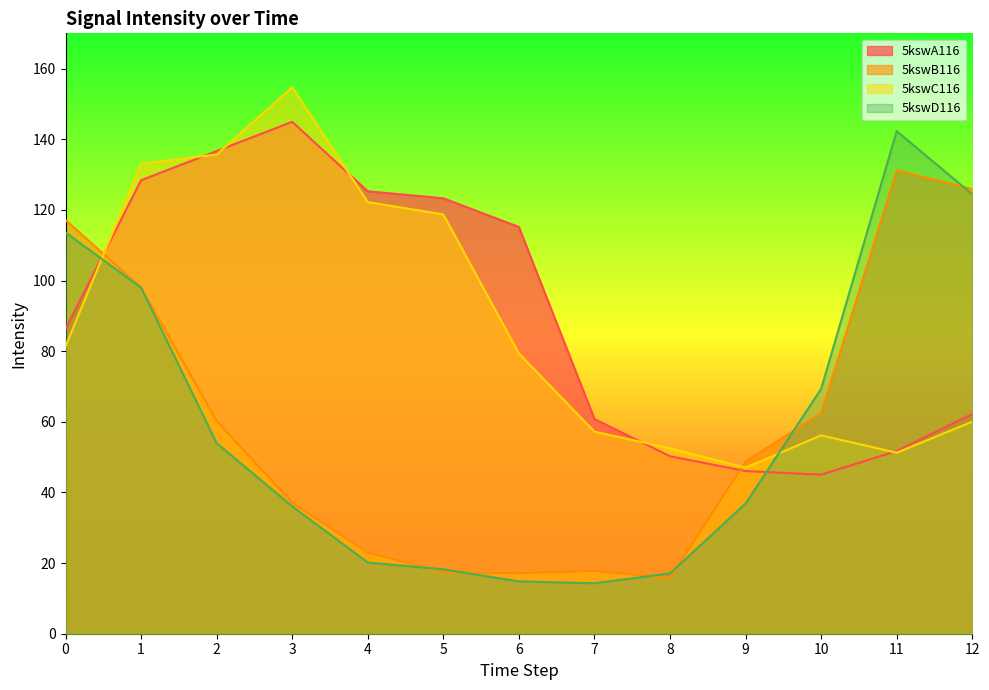

The 5kswC116 series shows 60.0 at 12. True or false?

True